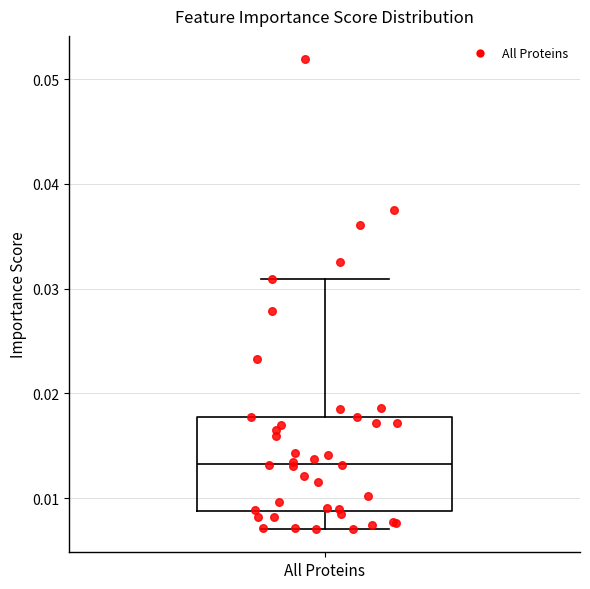

Read this box plot against the y-axis: the position of the median line, the range covered by the box, and the ends of both whiskers. The values are not printed on the chart, so give them approximately, as read against the axis.

median 0.013, box 0.009 to 0.018, whiskers 0.007 to 0.031